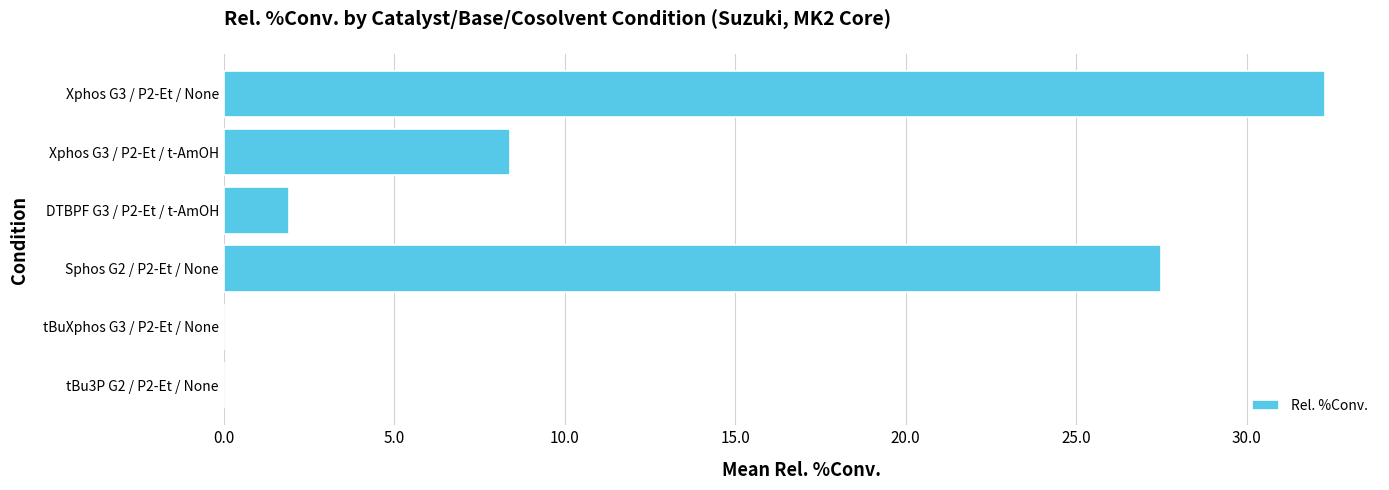

Where is the data nearest to the value 16?

Xphos G3 / P2-Et / t-AmOH